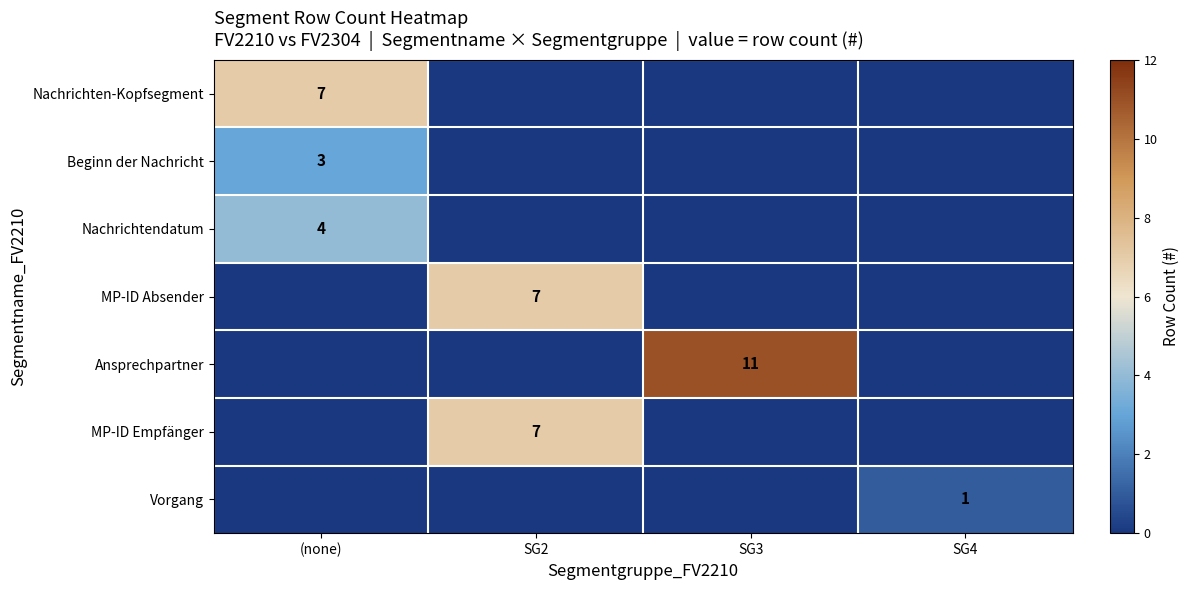

The value of MP-ID Absender at SG2 is 5. True or false?

False